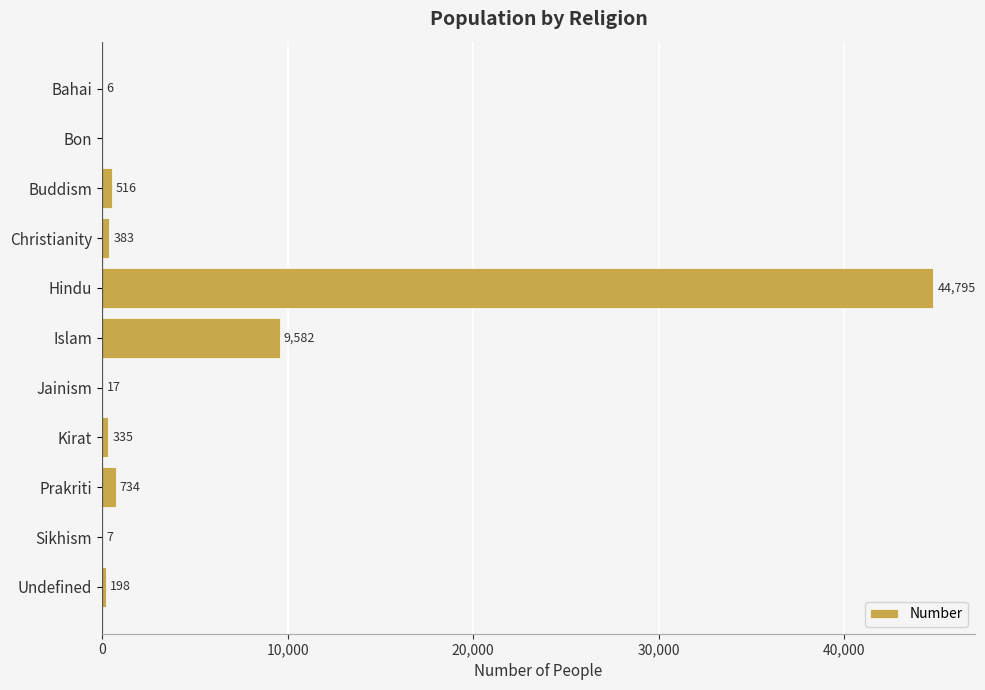

Reading top to bottom, list all the values displayed in this chart.

Bahai=6	Bon=0	Buddism=516	Christianity=383	Hindu=44795	Islam=9582	Jainism=17	Kirat=335	Prakriti=734	Sikhism=7	Undefined=198